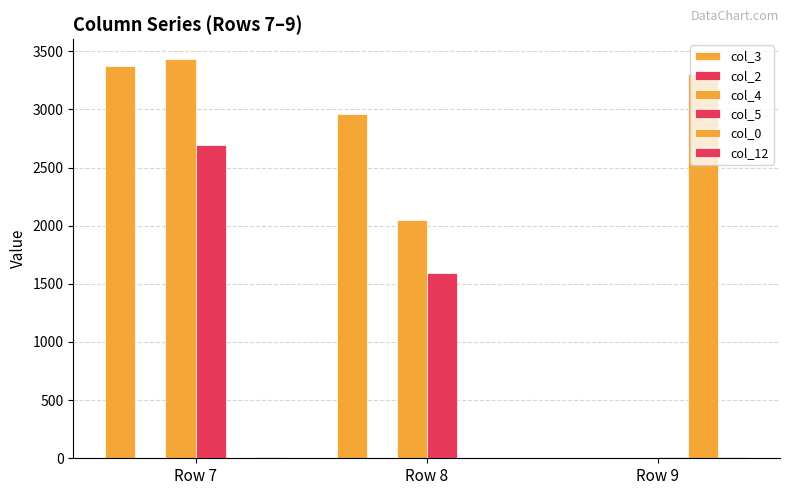

Reading right to left, list all the values displayed in this chart.

col_3: 1	2962	3369
col_2: 0	1	0
col_4: 0	2049	3432
col_5: 7	1589	2694
col_0: 3308	0	6
col_12: 11	0	10